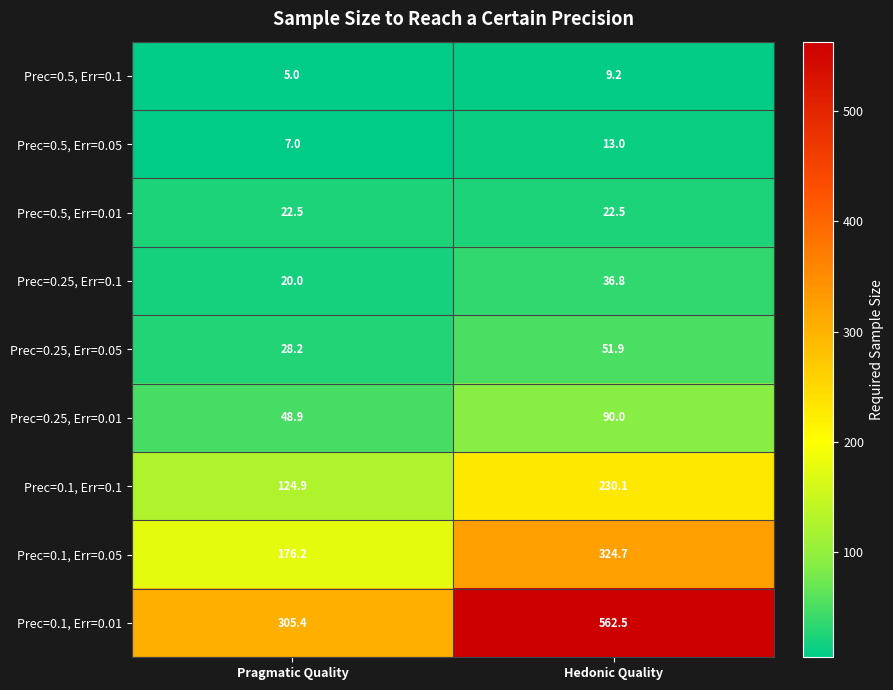

How many values in the Prec=0.1, Err=0.01 series exceed 562?

1